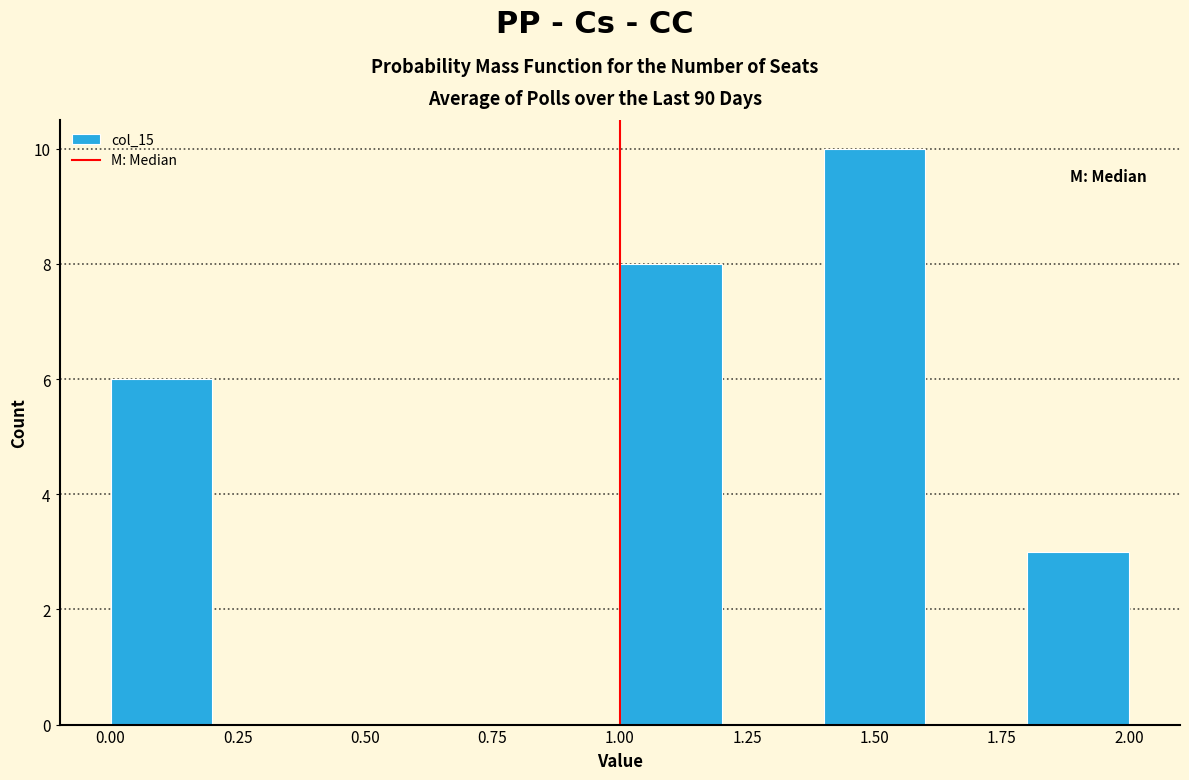

What is the height of the bar covering 1.8 to 2.0 on the x-axis? The values are not printed on the chart, so give them approximately, as read against the axis.

3